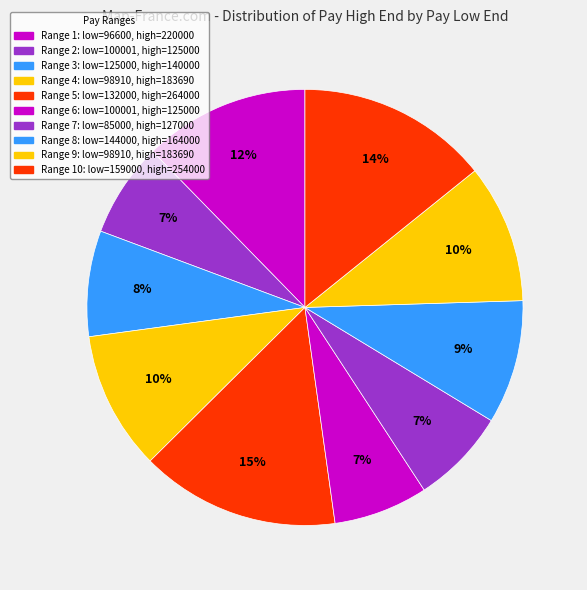

Count the number of slices in the pie.

10